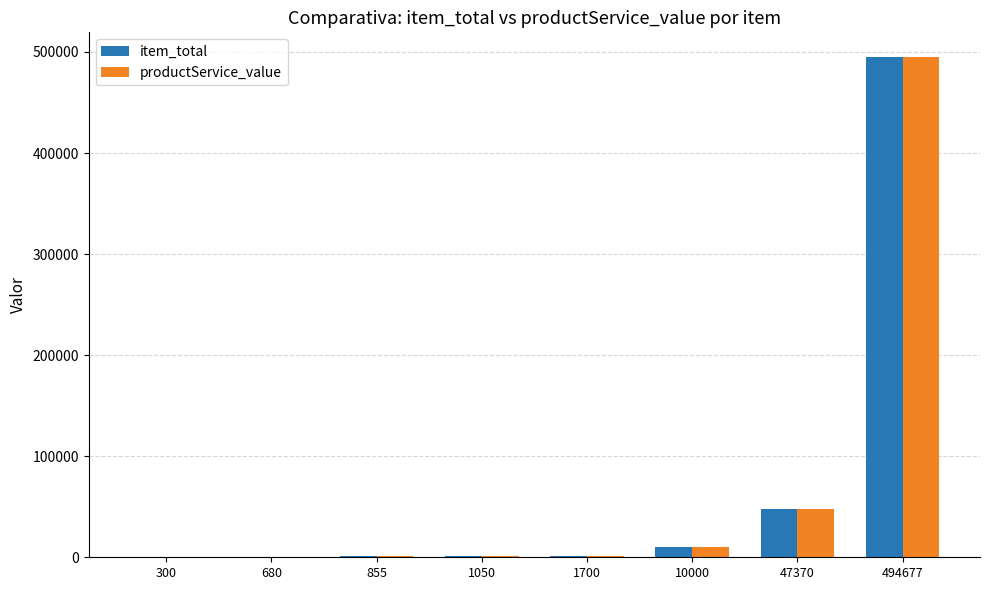

The value of productService_value at 47370 is 12753. True or false?

False